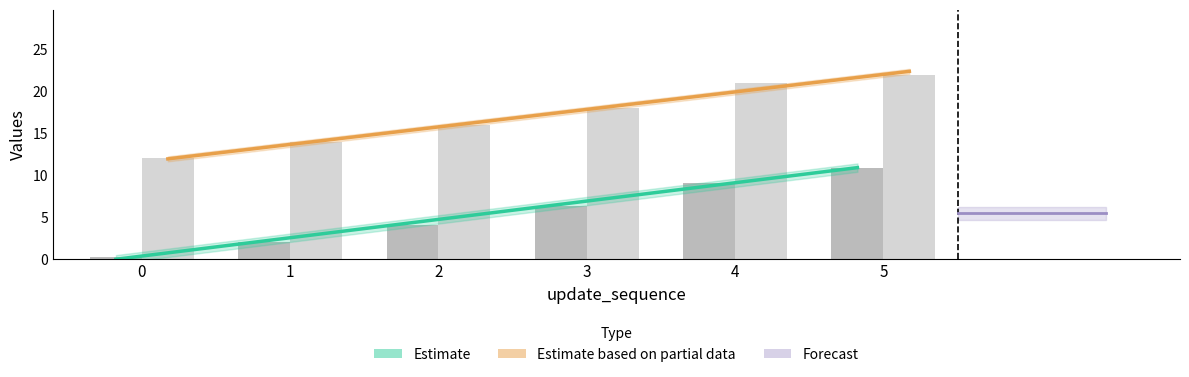

What is the total value across all series at 1?

16.1